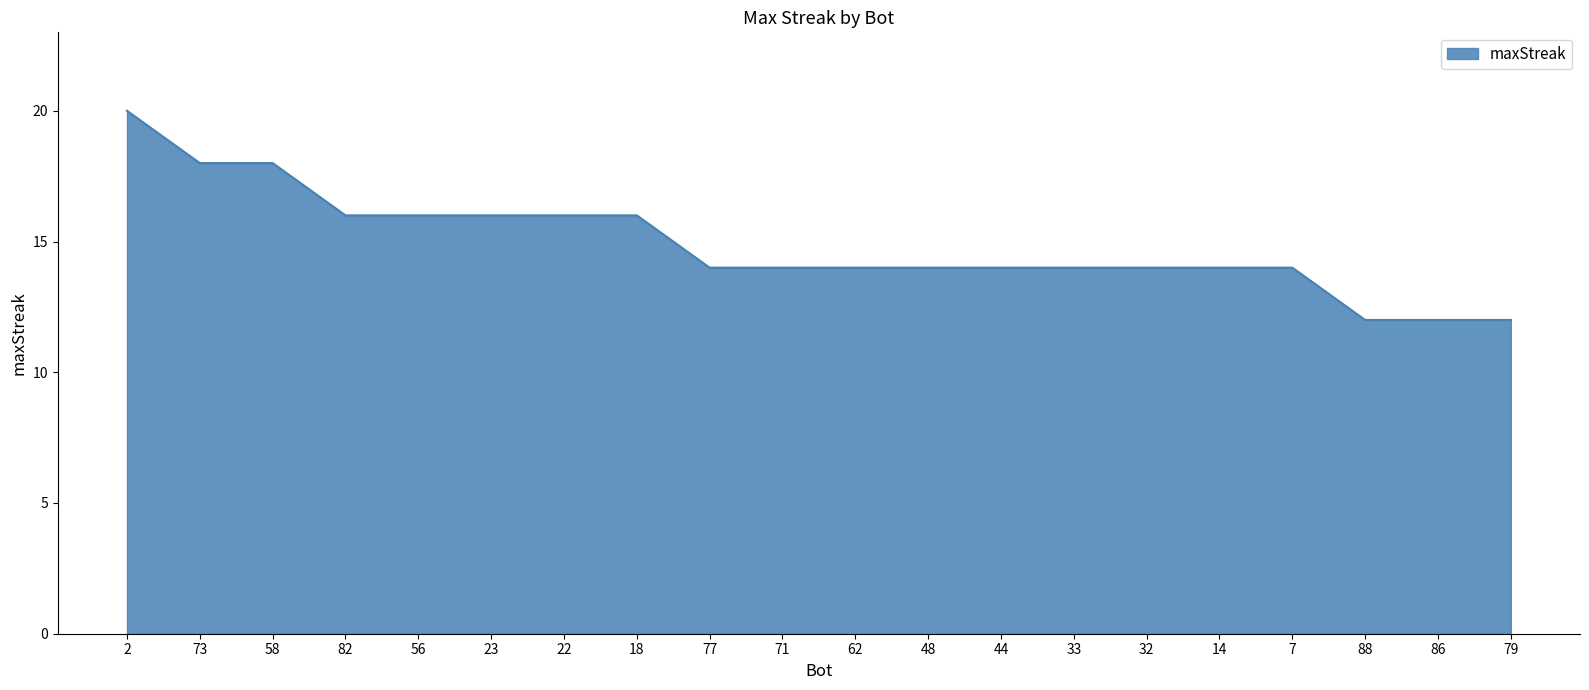

What is the difference between the maximum and second lowest values?

8